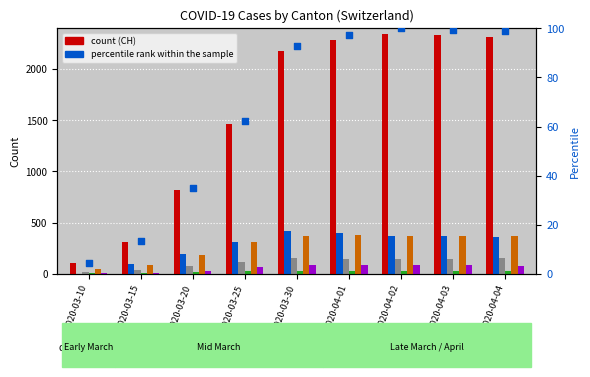

Is the value of VS at 2020-03-15 greater than the value of VD at 2020-03-15?

No